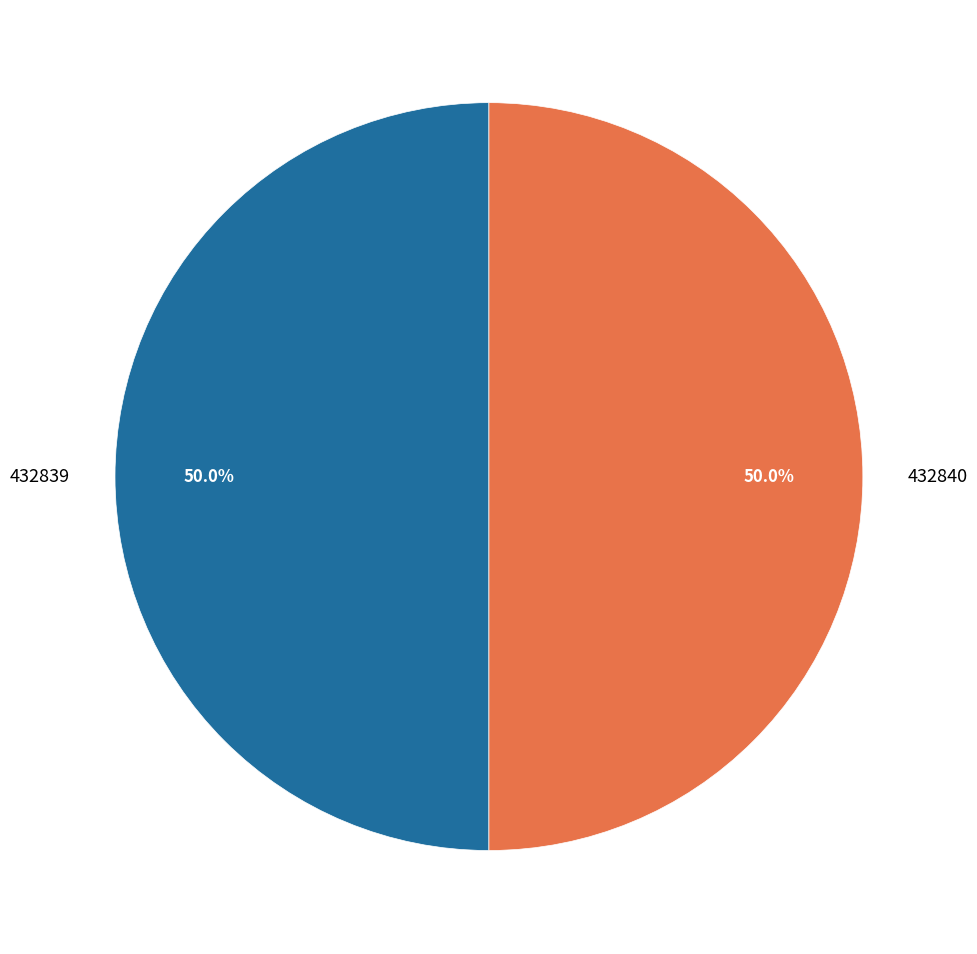

What is the total percentage of 432840 and 432839?

100.0%